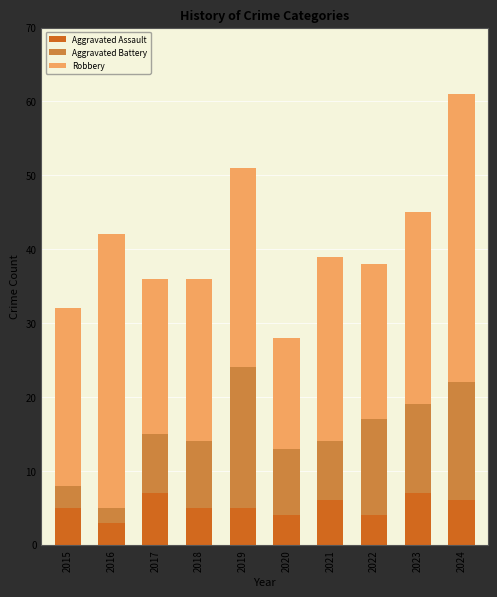

What is the lowest value of the Aggravated Assault series?

3